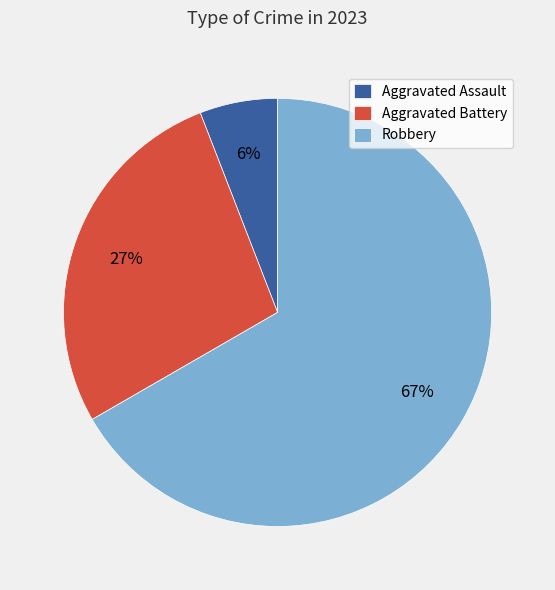

Count the number of slices in the pie.

3